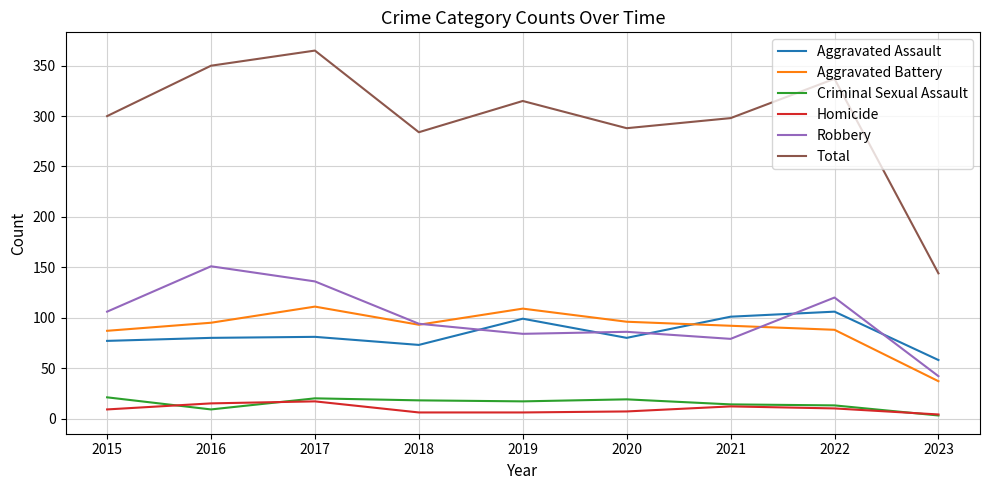

Is the value of Aggravated Assault at 2016 greater than the value of Criminal Sexual Assault at 2015?

Yes